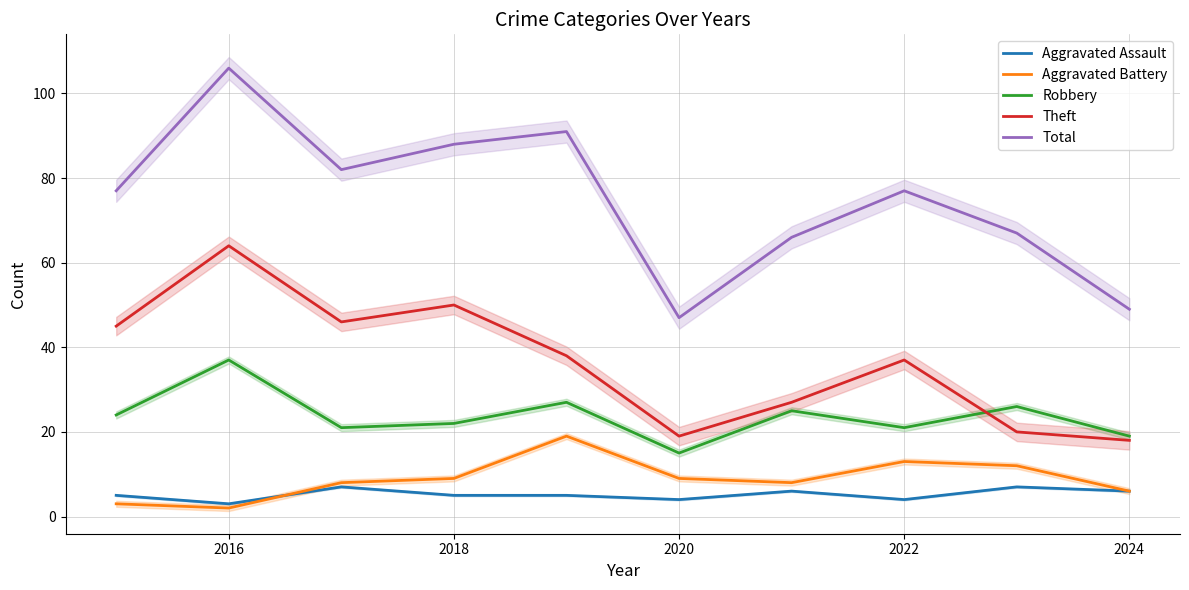

True or false: Theft and Total intersect in this chart.

False